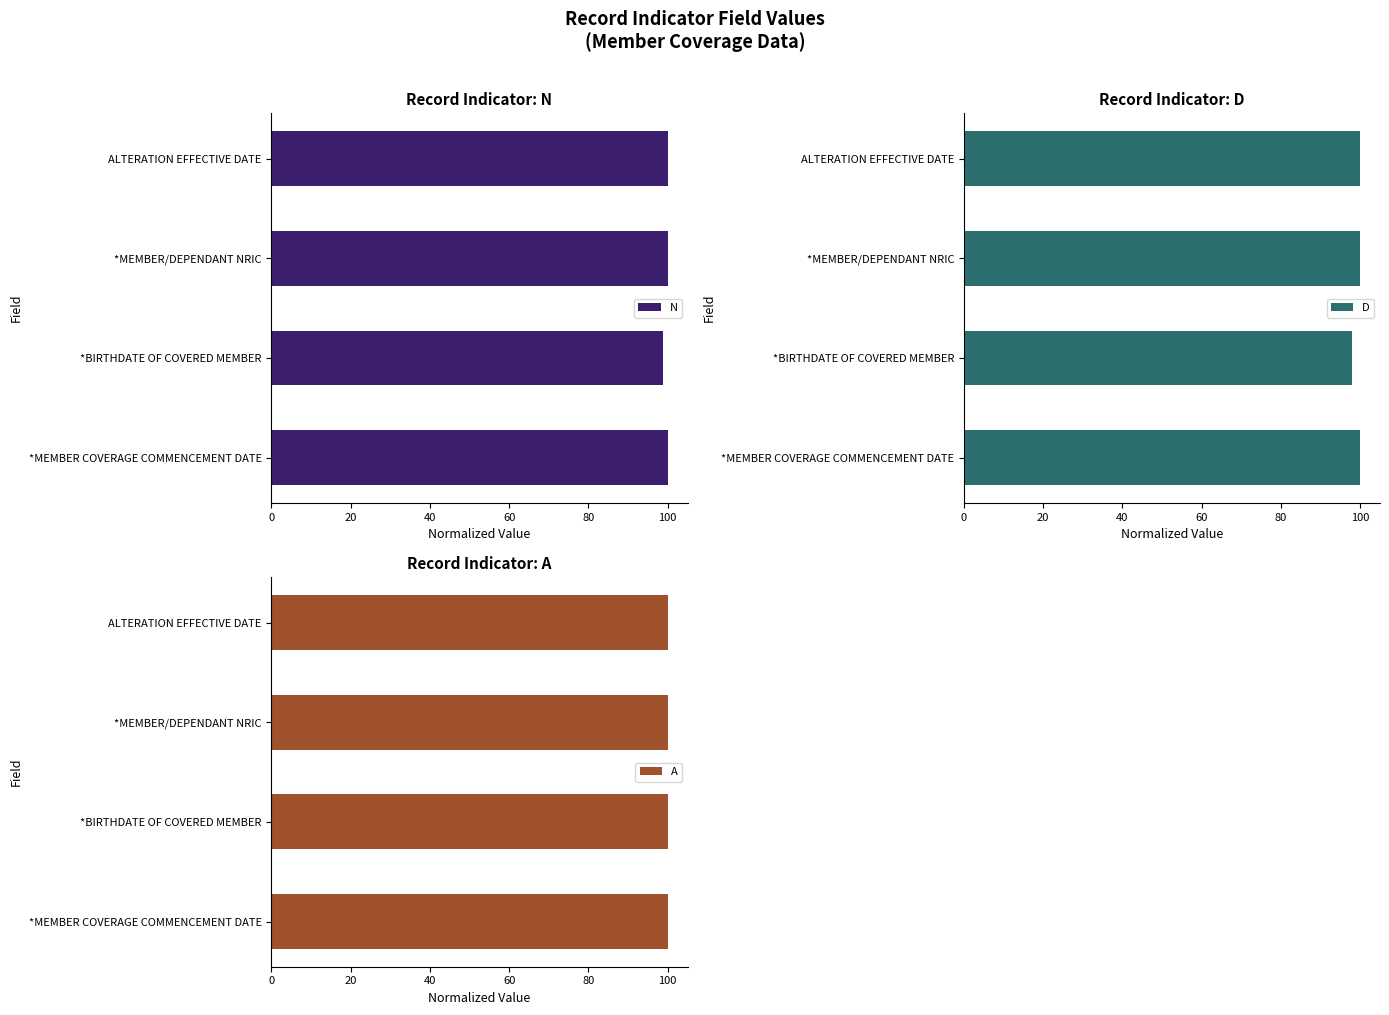

At how many categories does at least one series exceed 46?

4